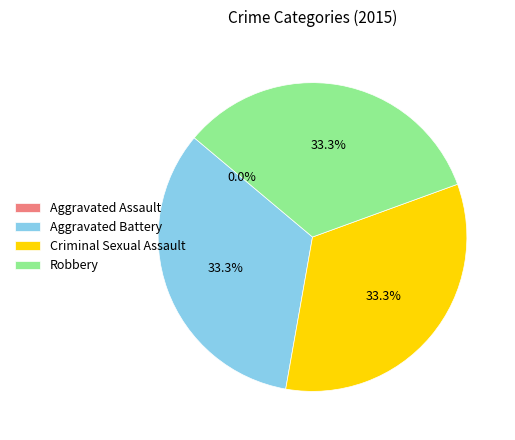

Rank the categories by value from lowest to highest.

Aggravated Assault, Aggravated Battery, Criminal Sexual Assault, Robbery